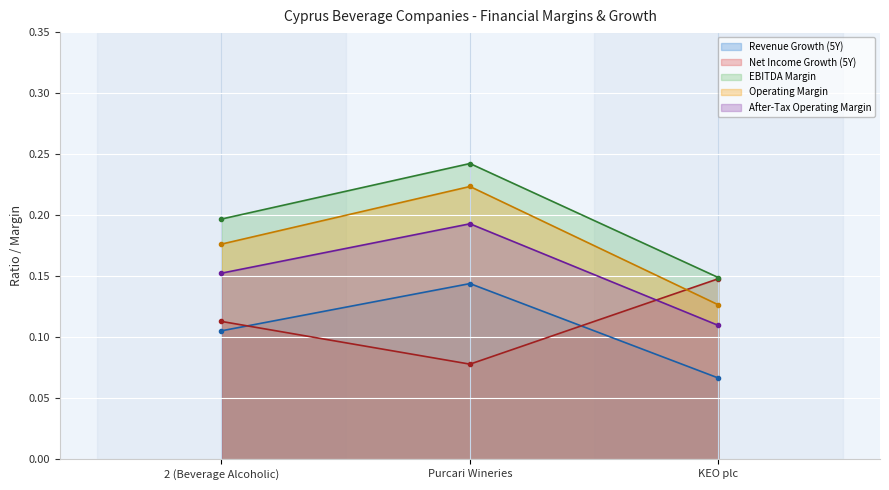

How many distinct data groups are displayed?

5